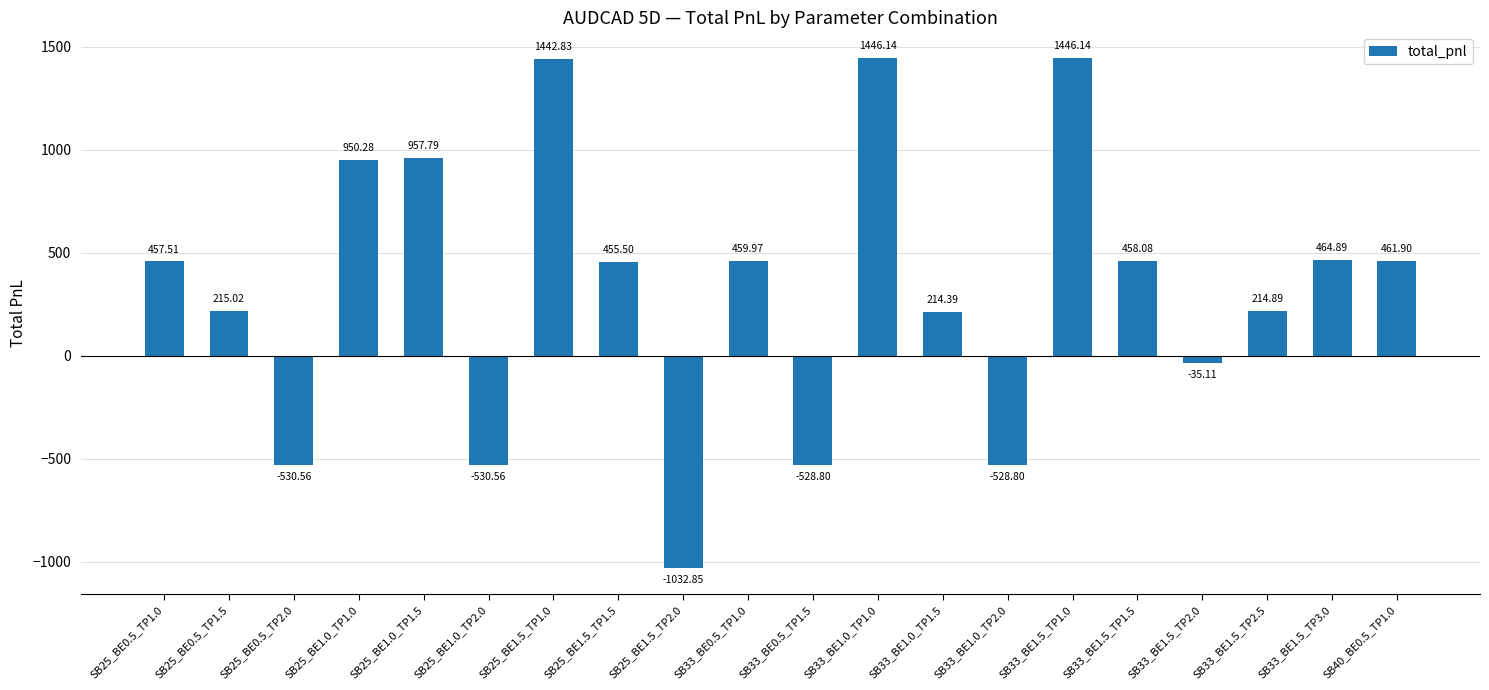

Are the bars horizontal?

No